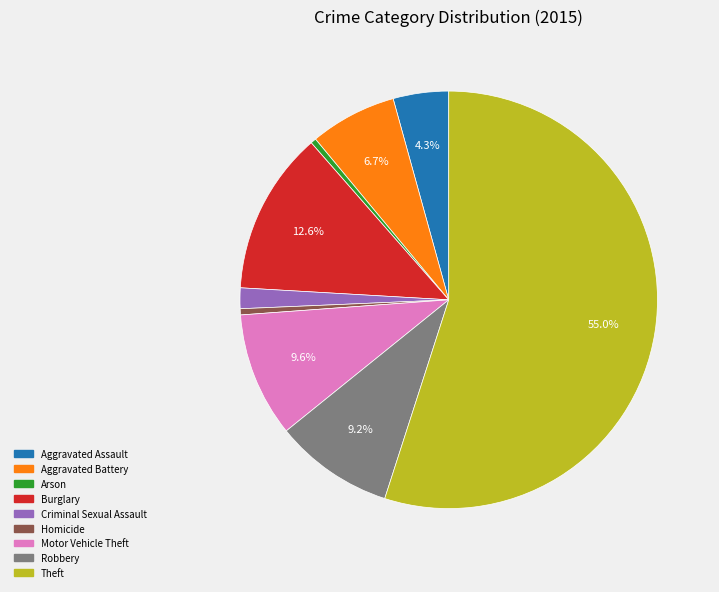

Is the sum of Arson and Homicide greater than half?

No